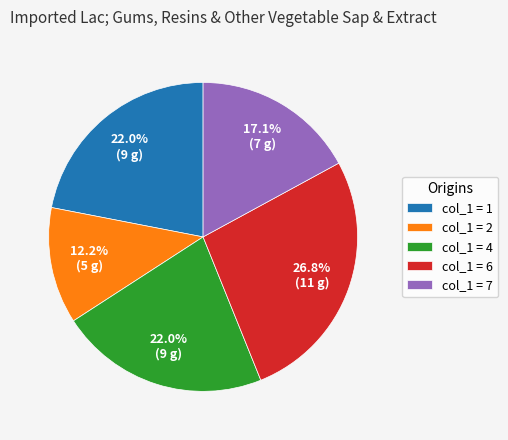

How much of the chart is everything except col_1 = 7?

82.9%